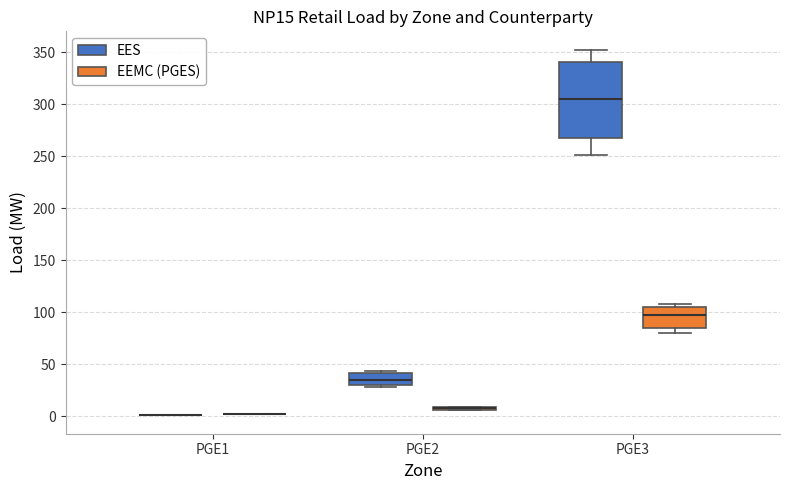

Where is the lower edge of the box for PGE3 (EEMC (PGES)) on the y-axis? The values are not printed on the chart, so give them approximately, as read against the axis.

85